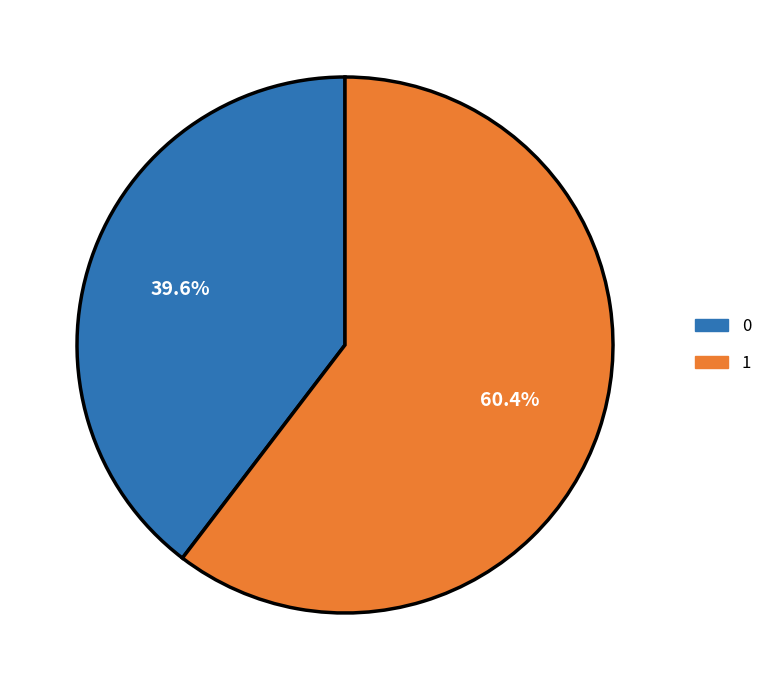

Rank the categories by value from lowest to highest.

0, 1